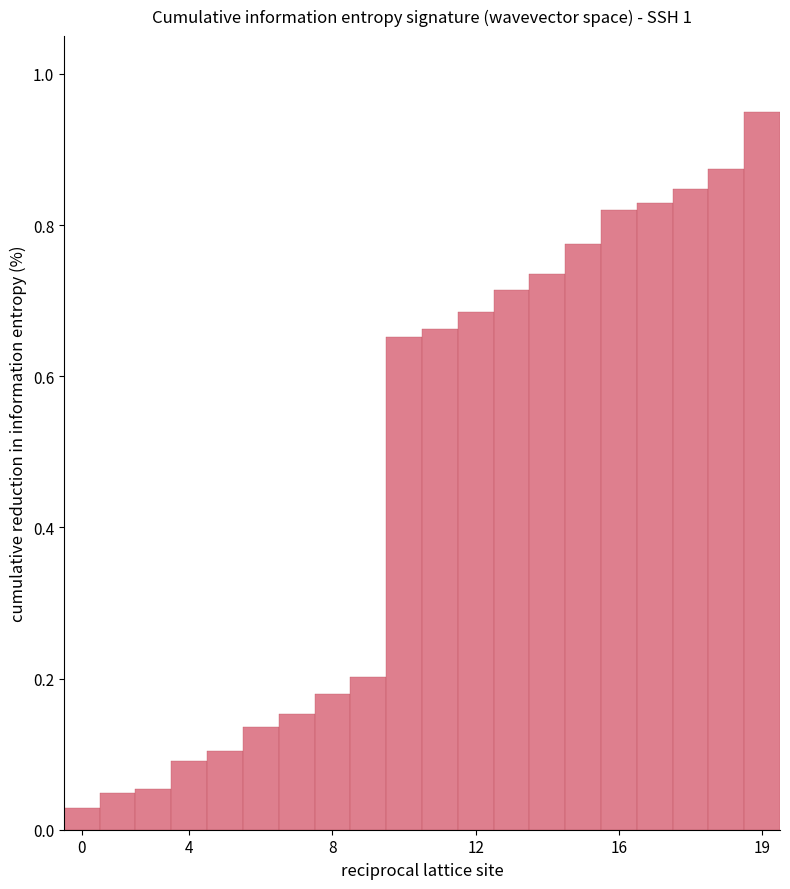

Does the chart contain any negative values?

No